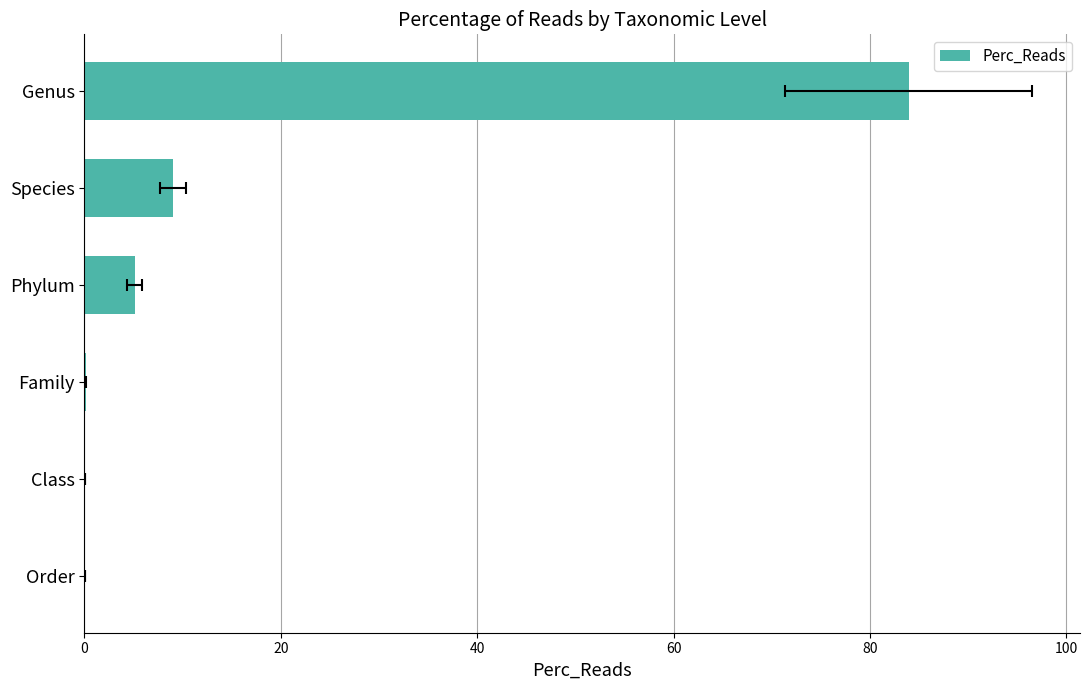

Are the bars grouped side by side (vs. stacked)?

No